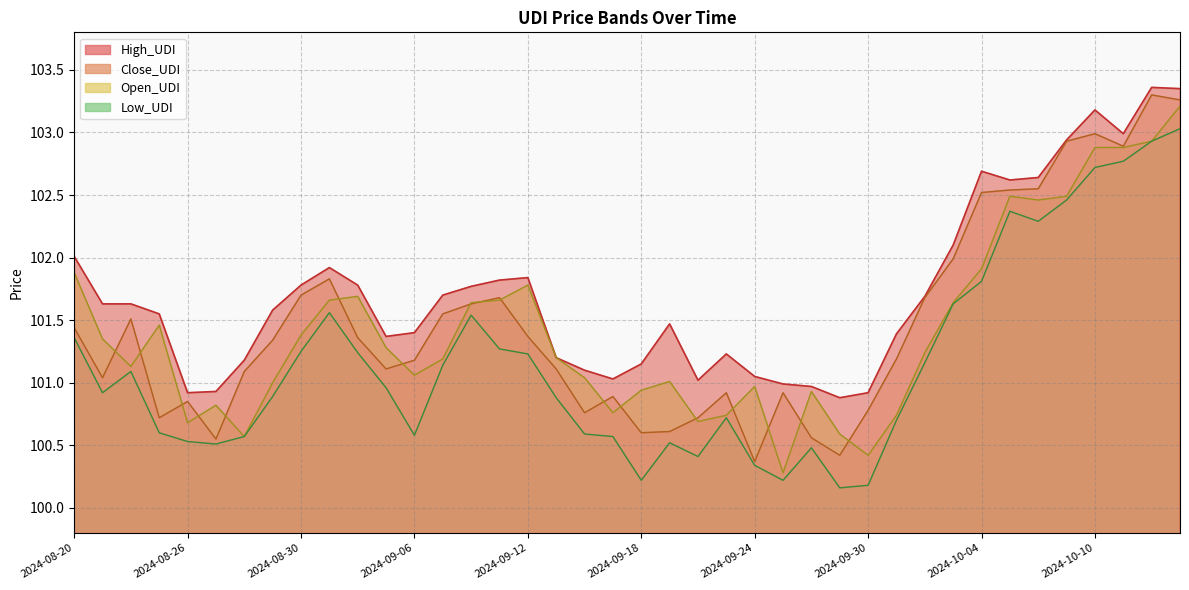

Which has a higher value, 2024-09-27 or 2024-09-13?

2024-09-13